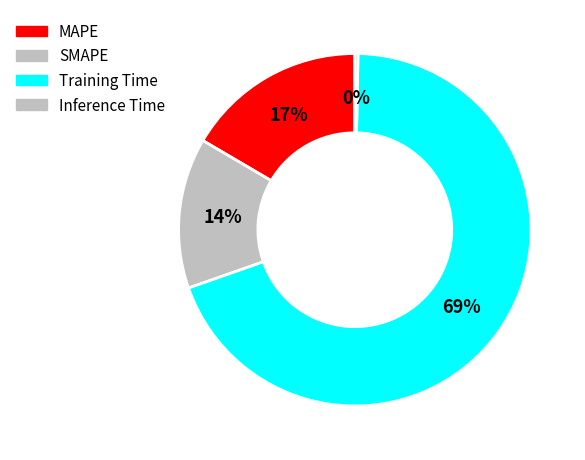

To the nearest percent, what percentage of the pie is MAPE?

17%